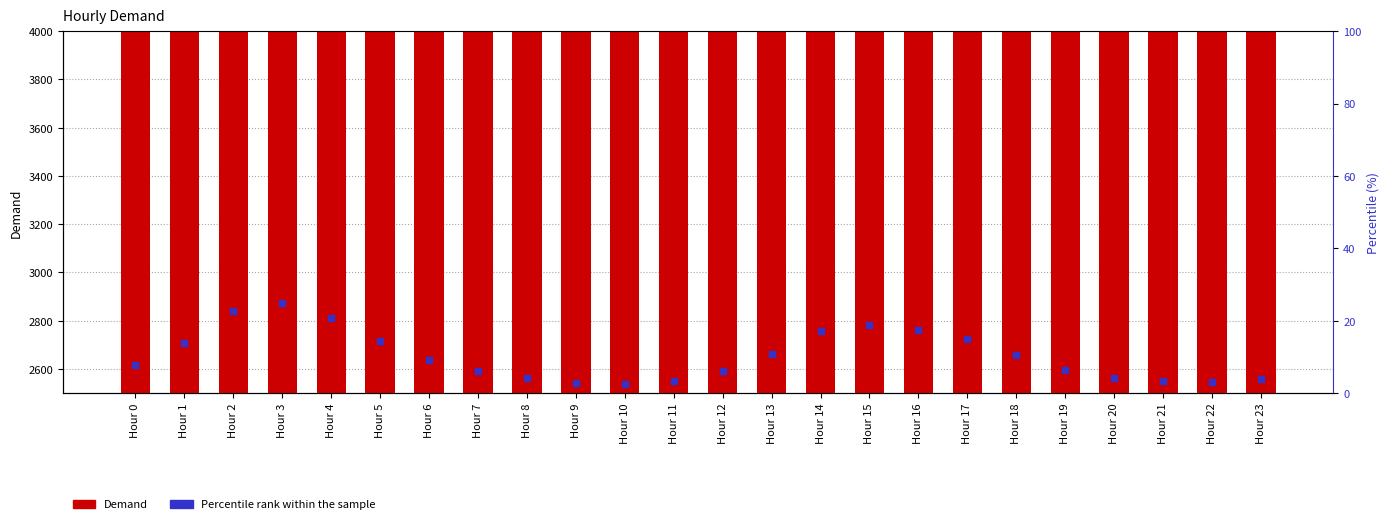

What is the sum of all values?

72442